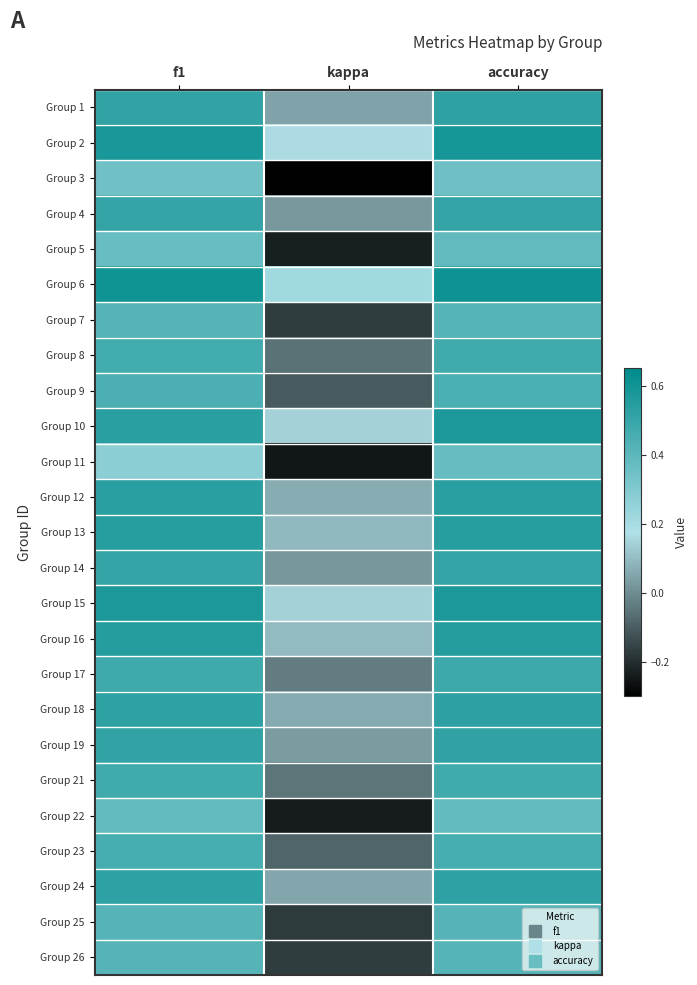

What is the difference between the highest and lowest values at kappa?

0.5